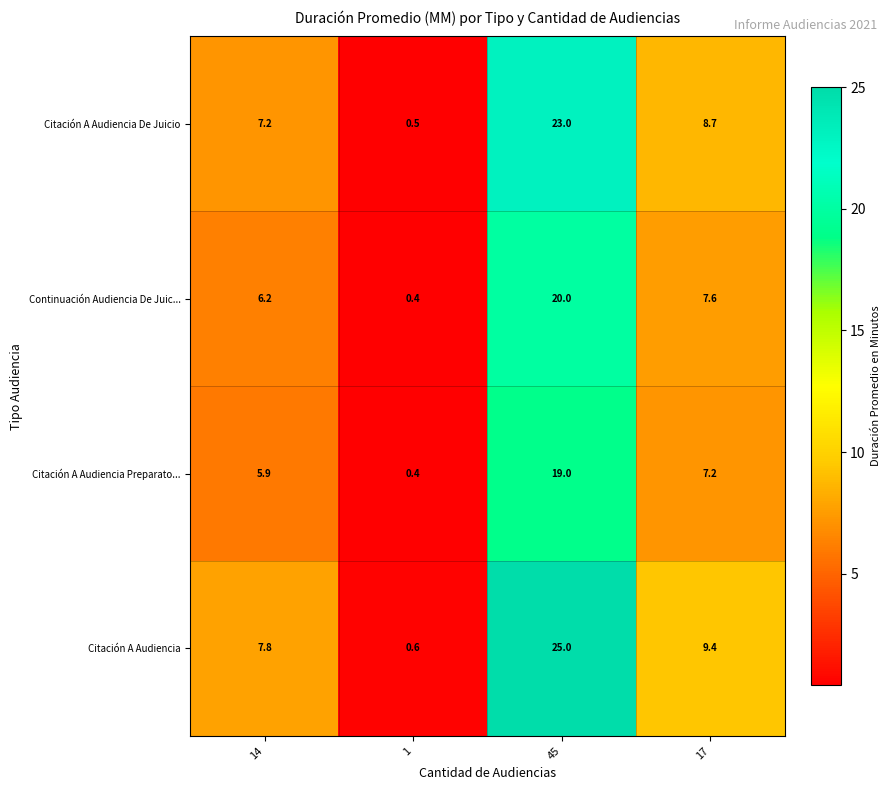

What is the smallest value displayed?

0.4